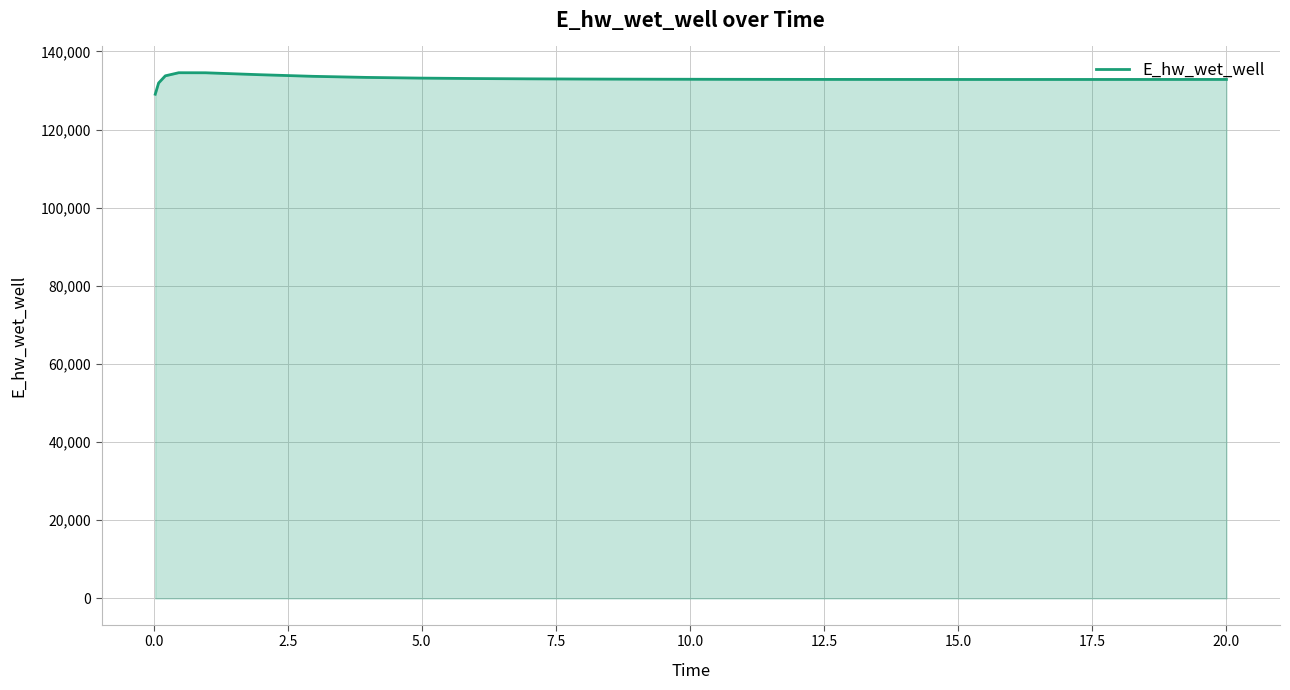

What is the difference between the maximum and minimum values?

5500.8